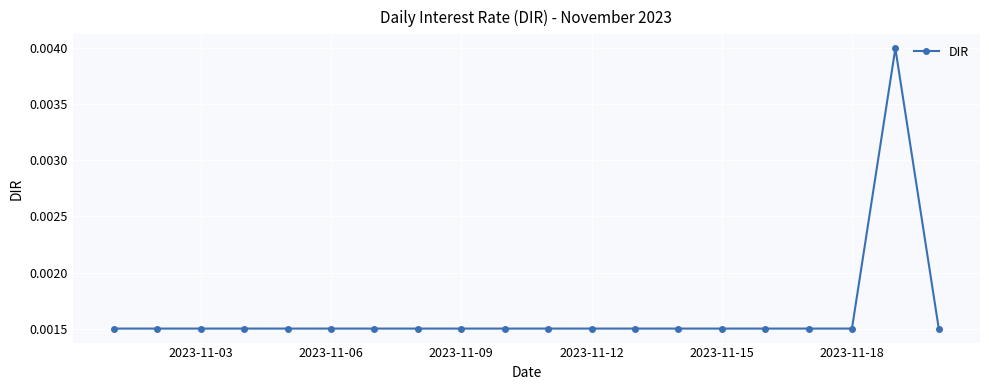

Count the values in the range 0 to 1.

20